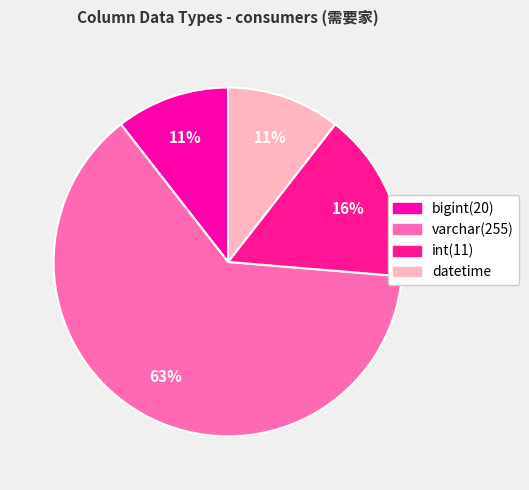

Rank the categories by value from lowest to highest.

bigint(20), datetime, int(11), varchar(255)